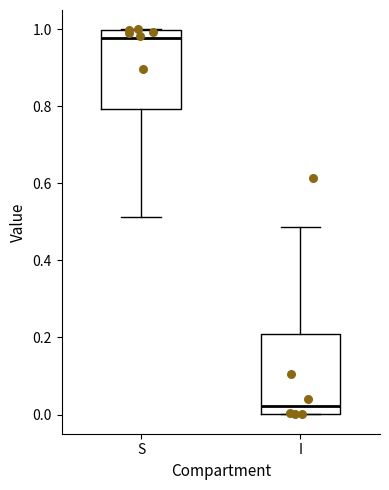

Where is the lower edge of the box for I on the y-axis? The values are not printed on the chart, so give them approximately, as read against the axis.

0.00